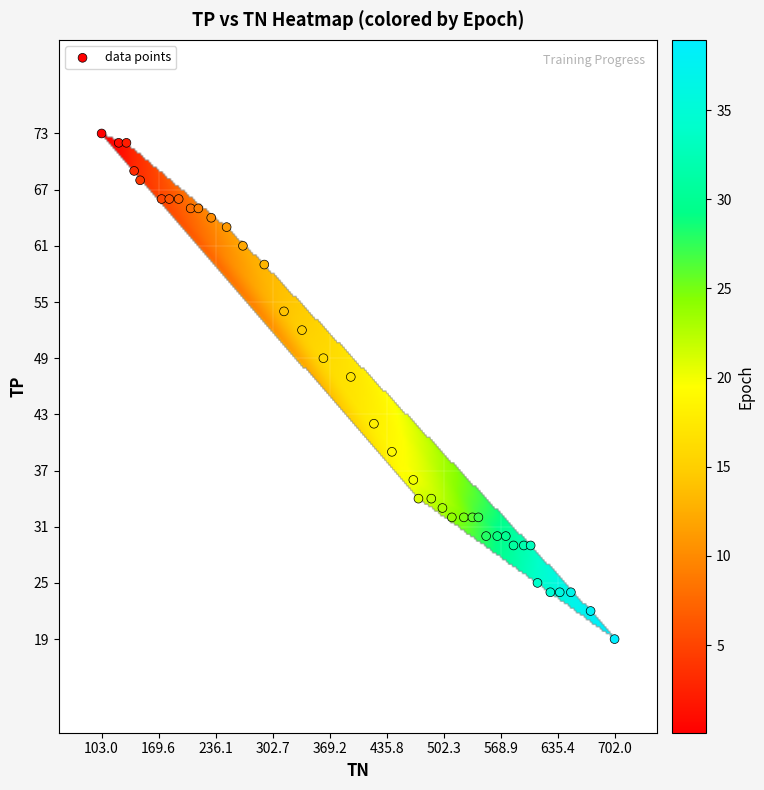

What is the range of X values (max minus min)?

599